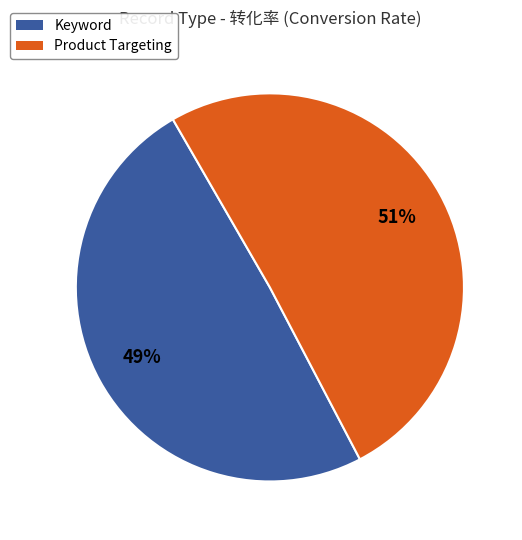

To the nearest percent, what is the combined percentage of Keyword and Product Targeting?

100%